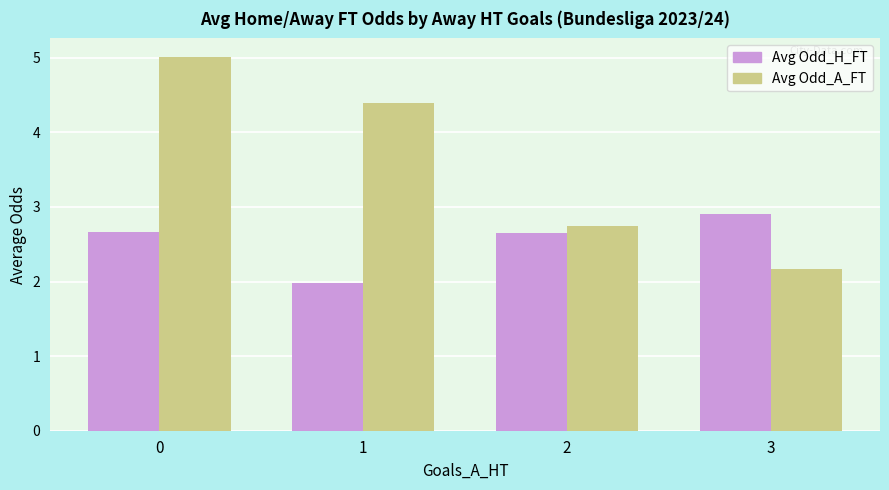

Rank the series by their maximum value, from highest to lowest.

Avg Odd_A_FT, Avg Odd_H_FT